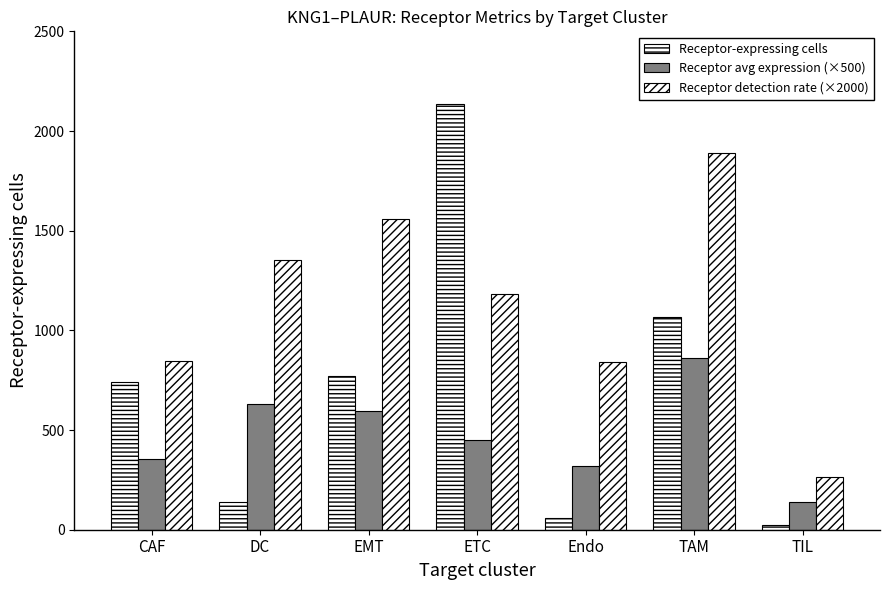

What is the difference between the Receptor detection rate (×2000) values at TIL and EMT?

1293.3